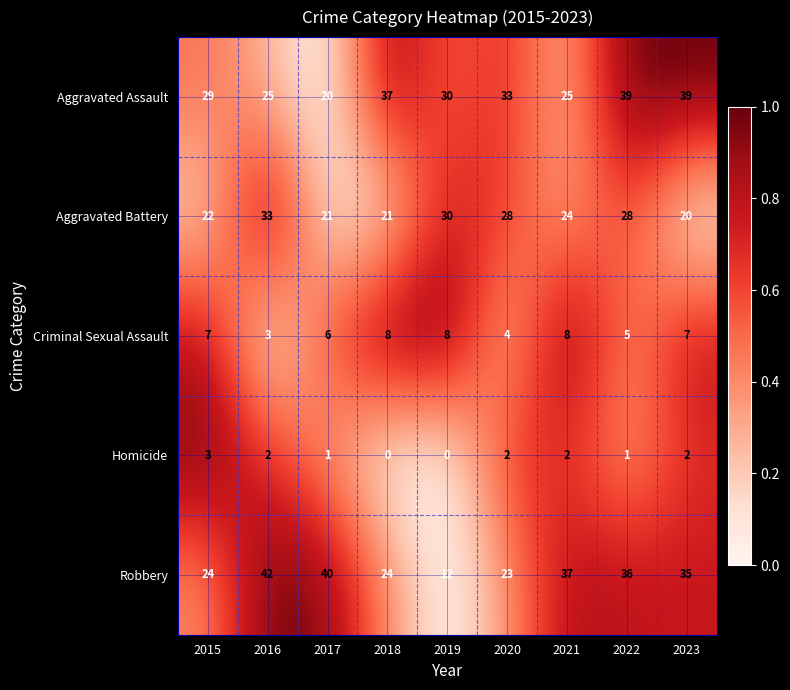

At how many categories does at least one series exceed 0?

9